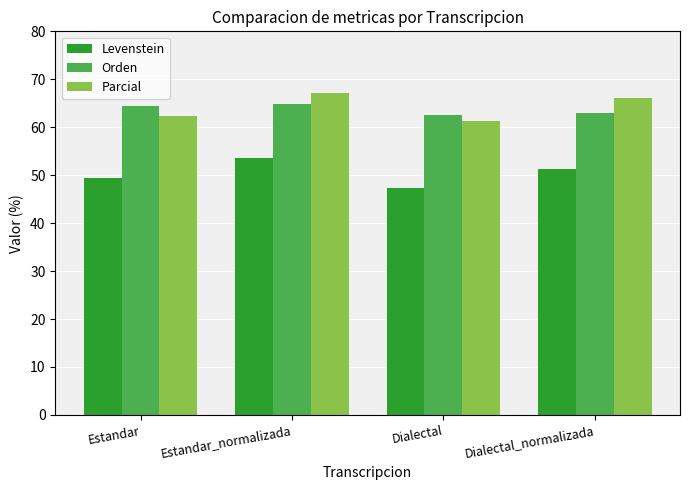

What is the value of the Parcial bar at the 2nd from the left?

67.2